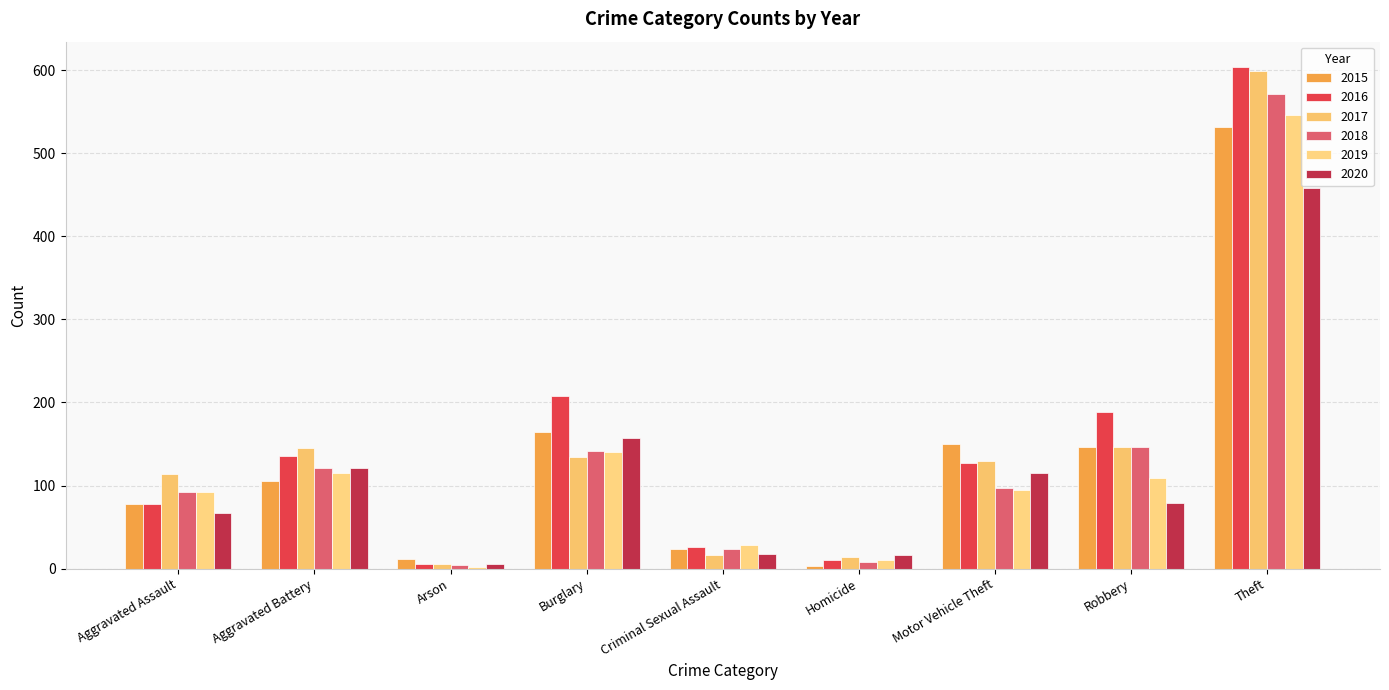

True or false: 2018 has a value of 4 at Arson.

True